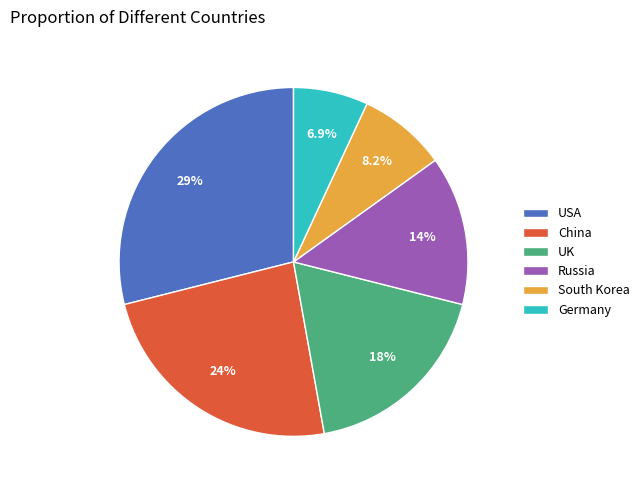

Combined, do USA and Russia account for over 50%?

No